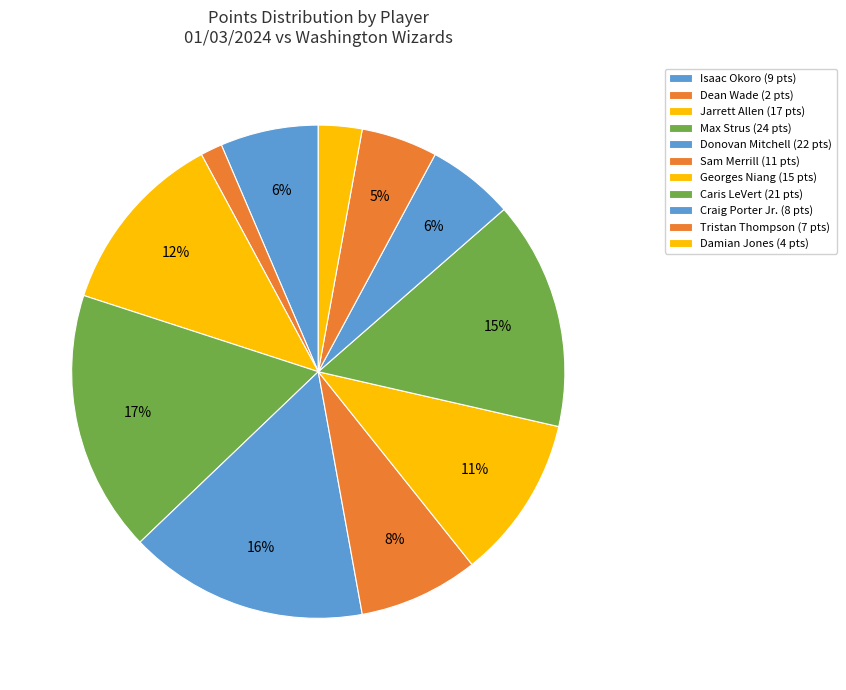

How much of the chart is everything except Jarrett Allen?

87.9%